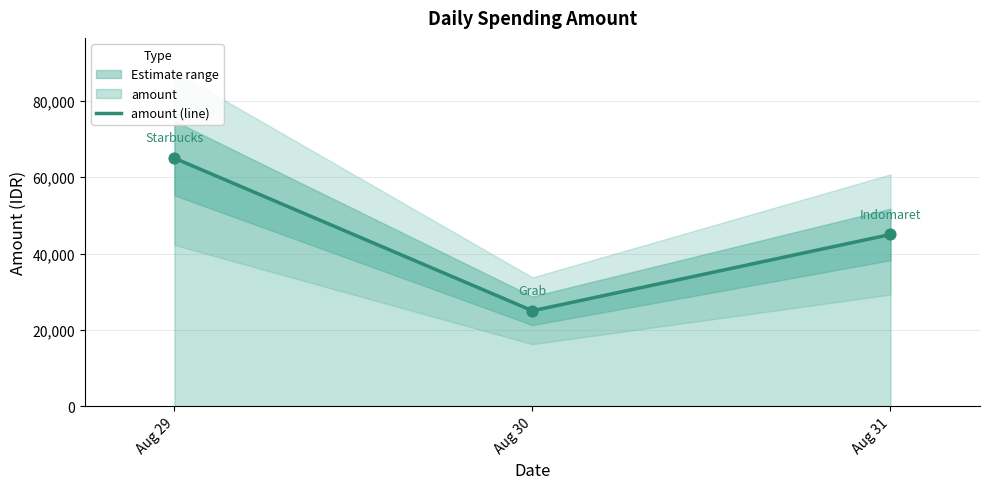

Which has a higher value, Aug 31 or Aug 29?

Aug 29